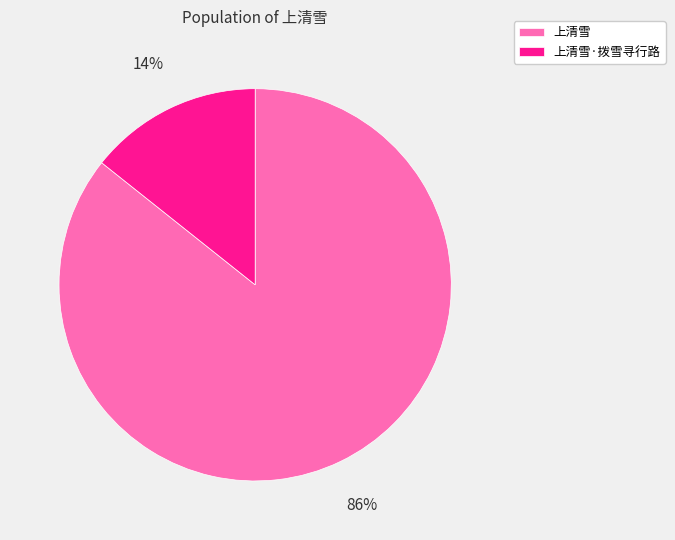

Combined, do 上清雪·拨雪寻行路 and 上清雪 account for over 50%?

Yes